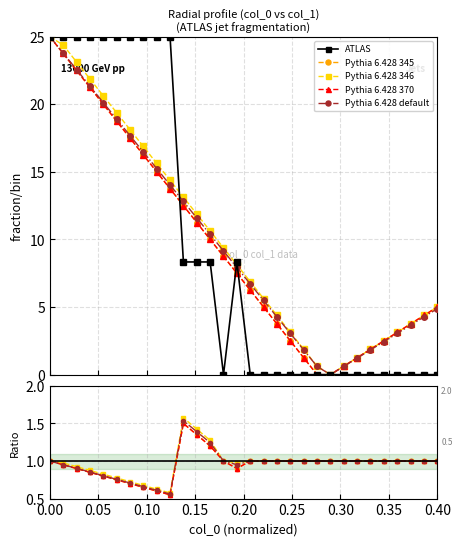

What is the value of the col_1 mean point at the 13th from the left?

8.3